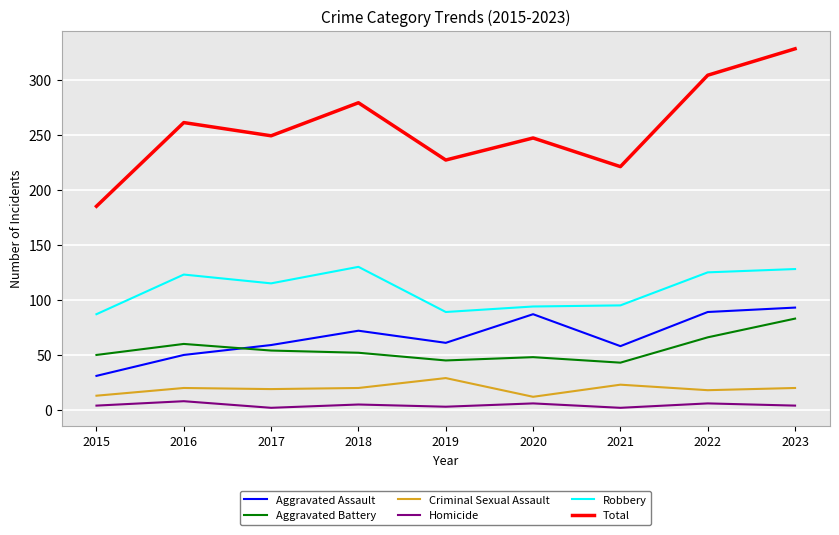

Which series has the largest range (max minus min)?

Total